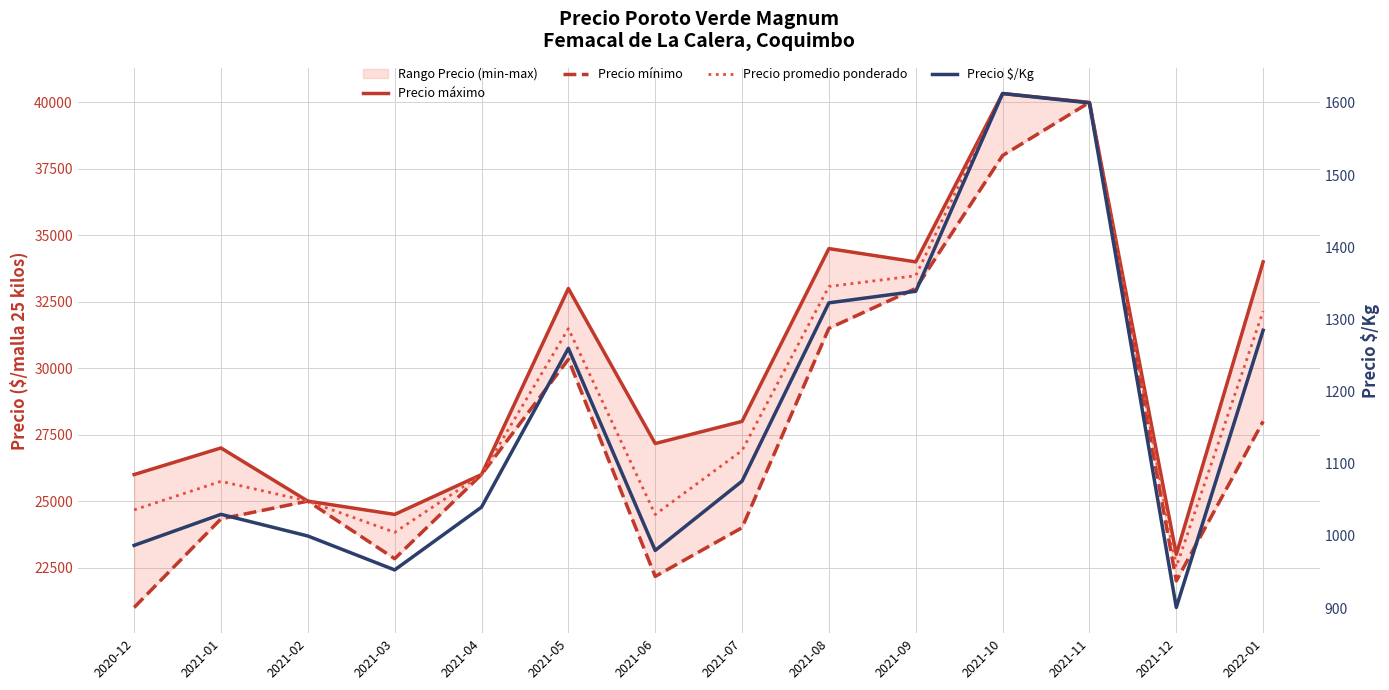

Rank the series at 2021-11 from highest to lowest value.

Precio máximo, Precio mínimo, Precio promedio ponderado, Precio $/Kg